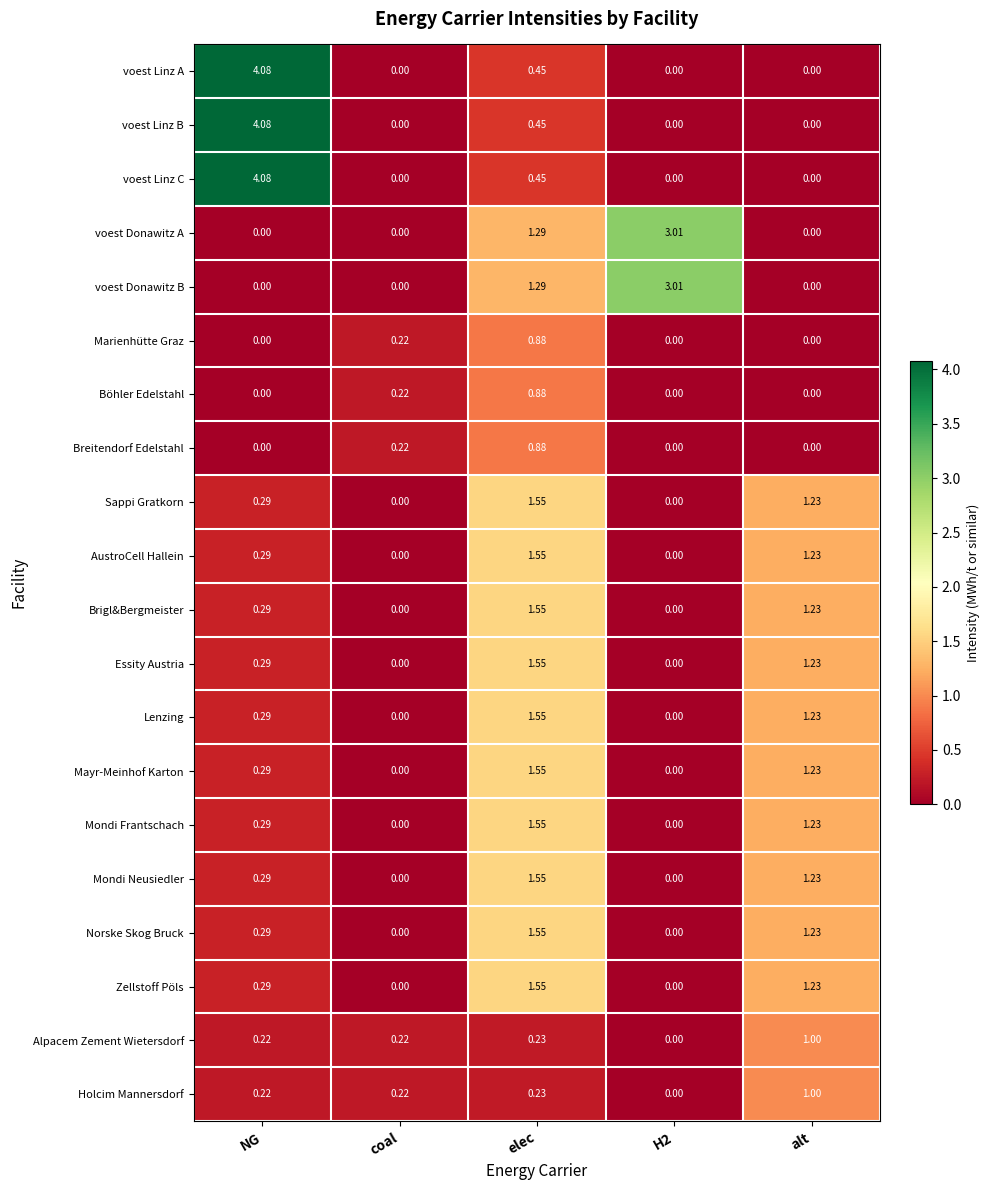

At which label is voest Donawitz A closest to 1?

elec